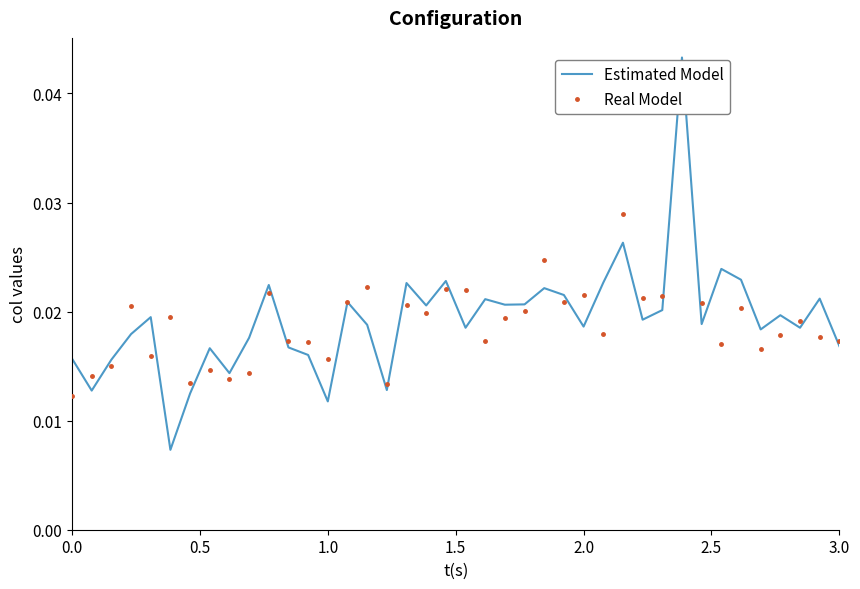

True or false: Real Model and Estimated Model cross at least once.

True